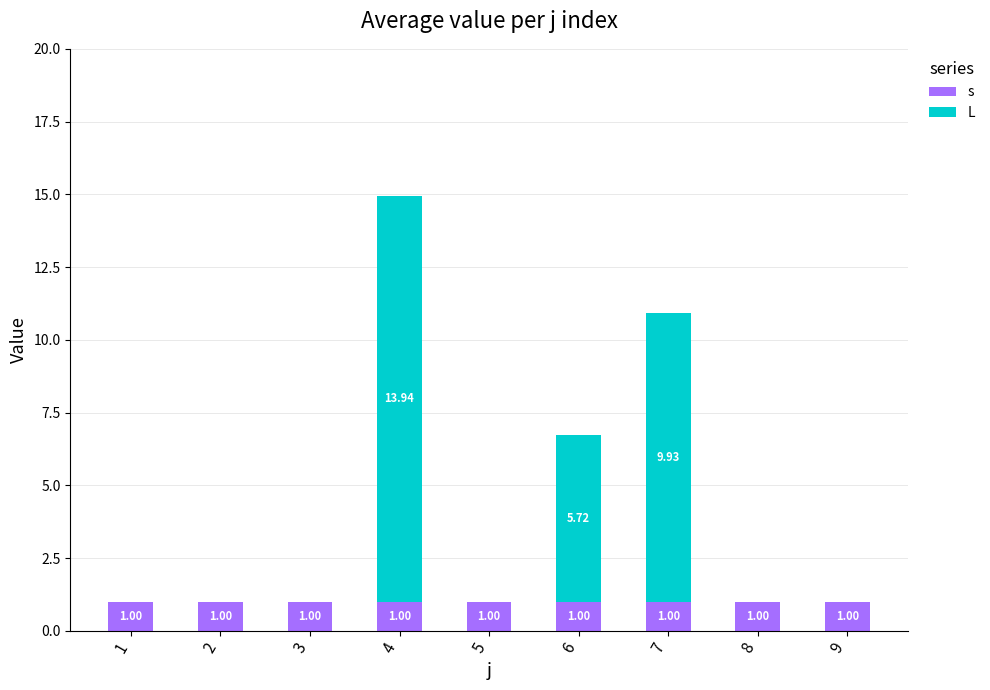

The s series shows 0.3 at 1. True or false?

False